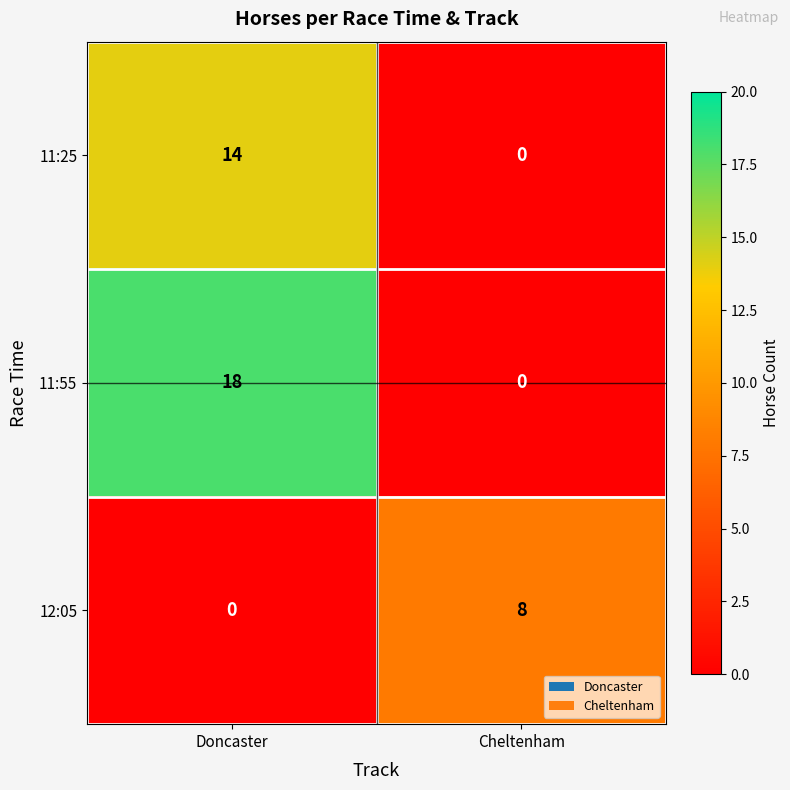

List the series in order of their overall mean, highest first.

11:55, 11:25, 12:05